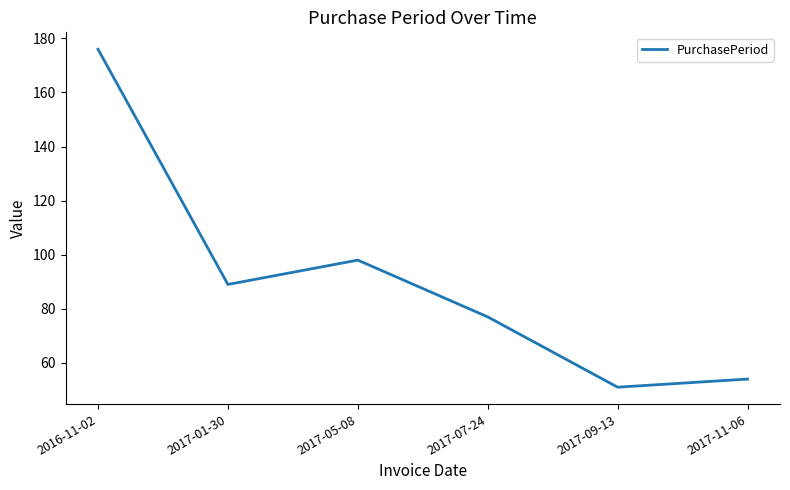

How many interior local valleys (lower than both neighbors) does the data have?

2